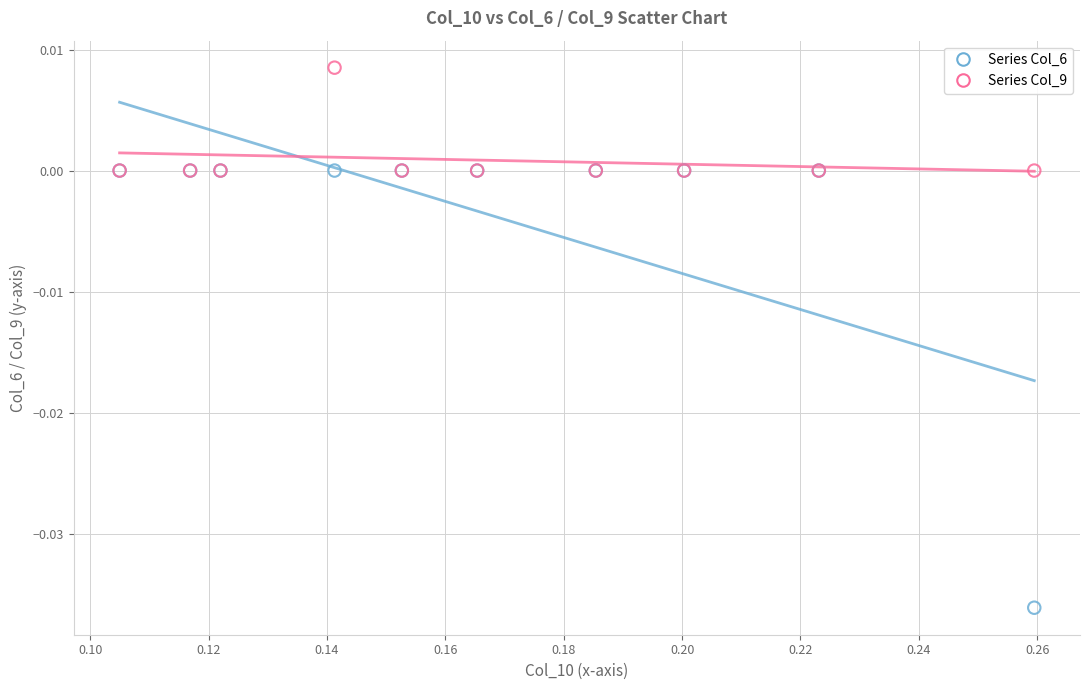

Which series contains the lowest Y value?

Series Col_6